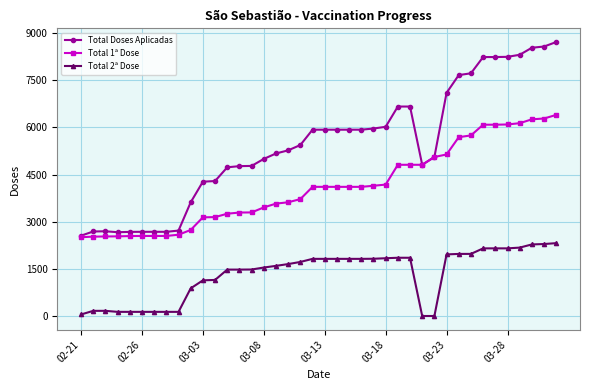

How many values in the Total 2ª Dose series are below 1721?

20